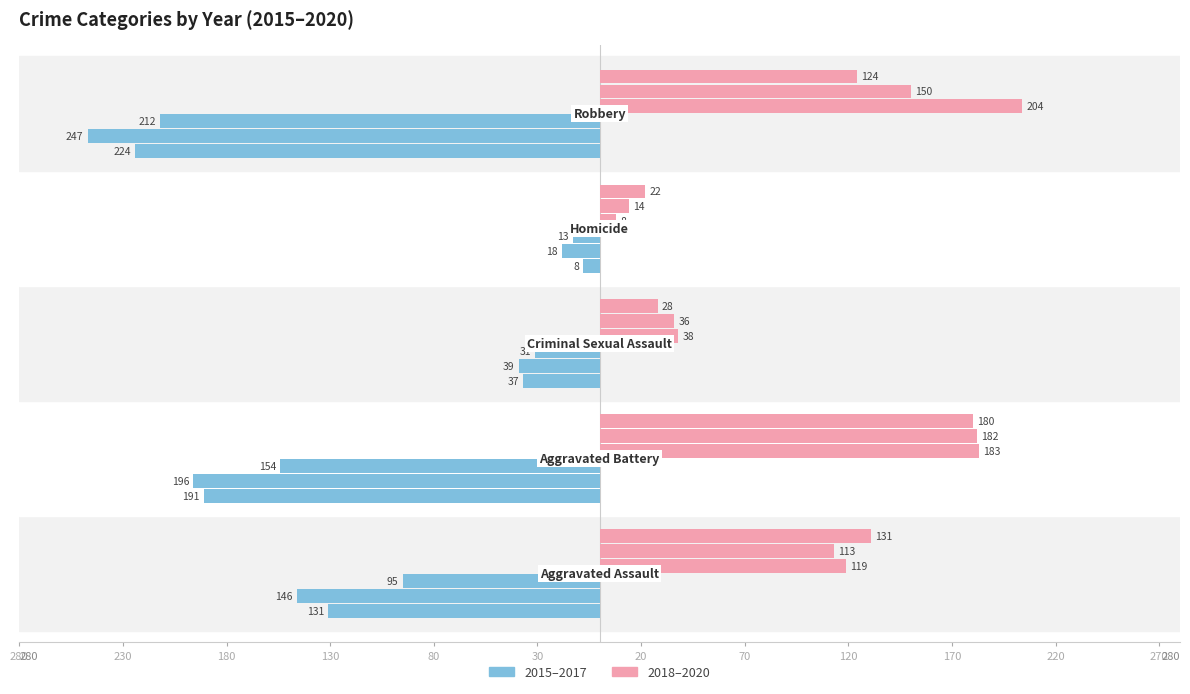

Which category has the highest value across all series?

Robbery